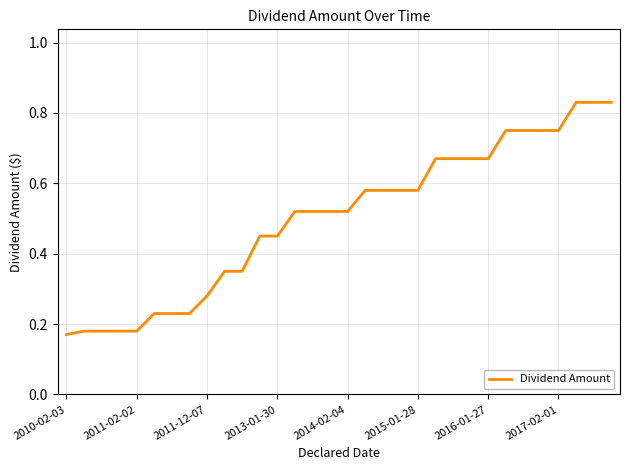

What is the difference between the maximum and minimum values?

0.7